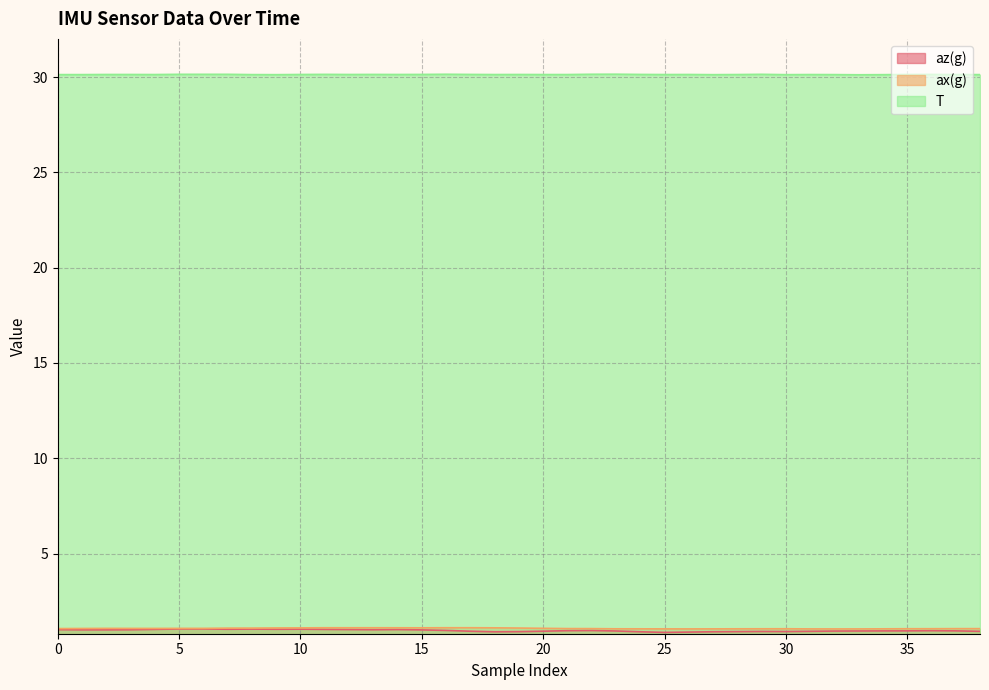

The T series shows 41.1 at 17. True or false?

False